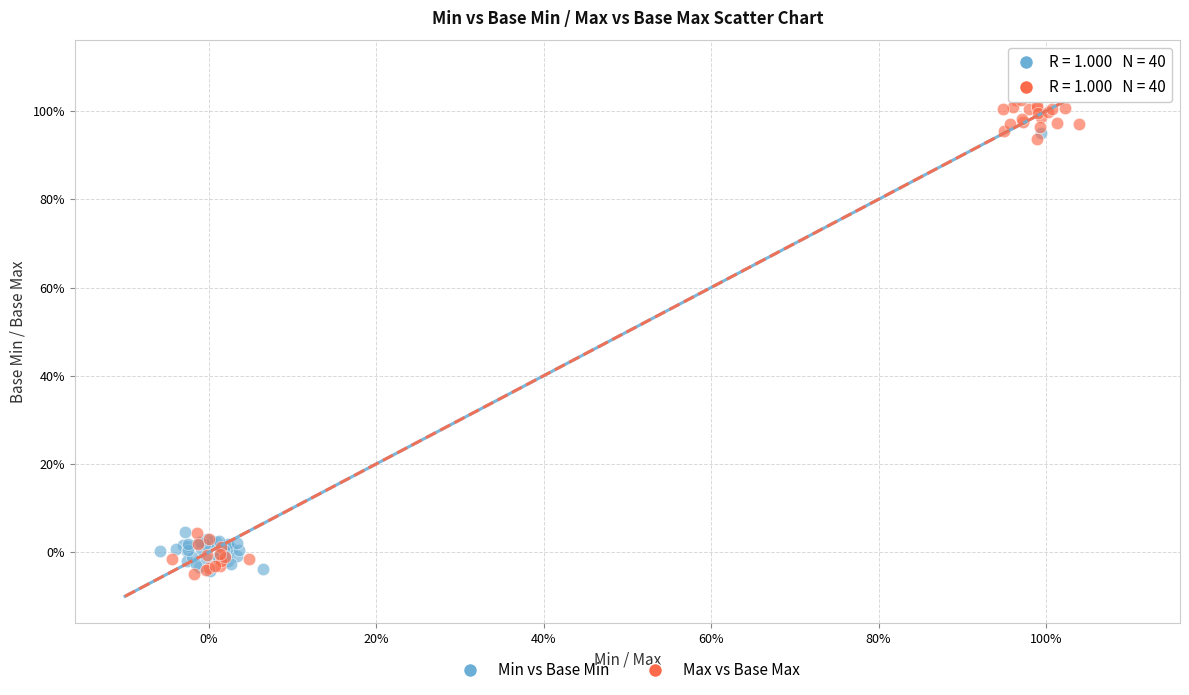

What are all the series names shown in the legend?

Min vs Base Min, Max vs Base Max